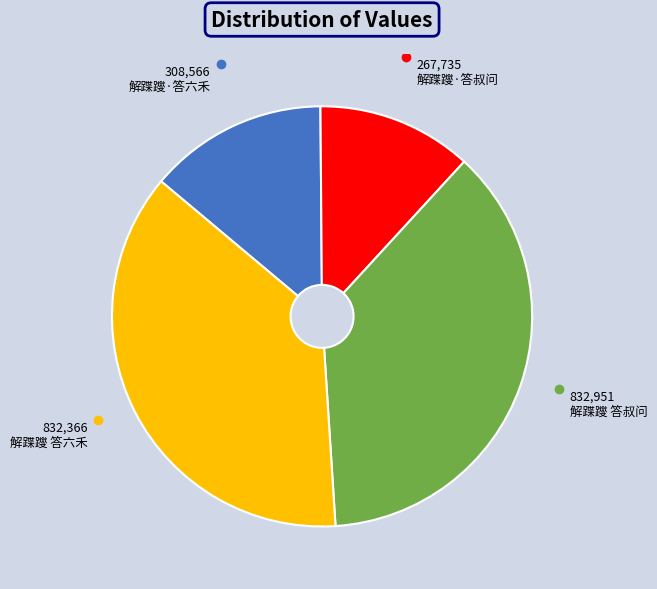

Does any single category account for the majority?

No